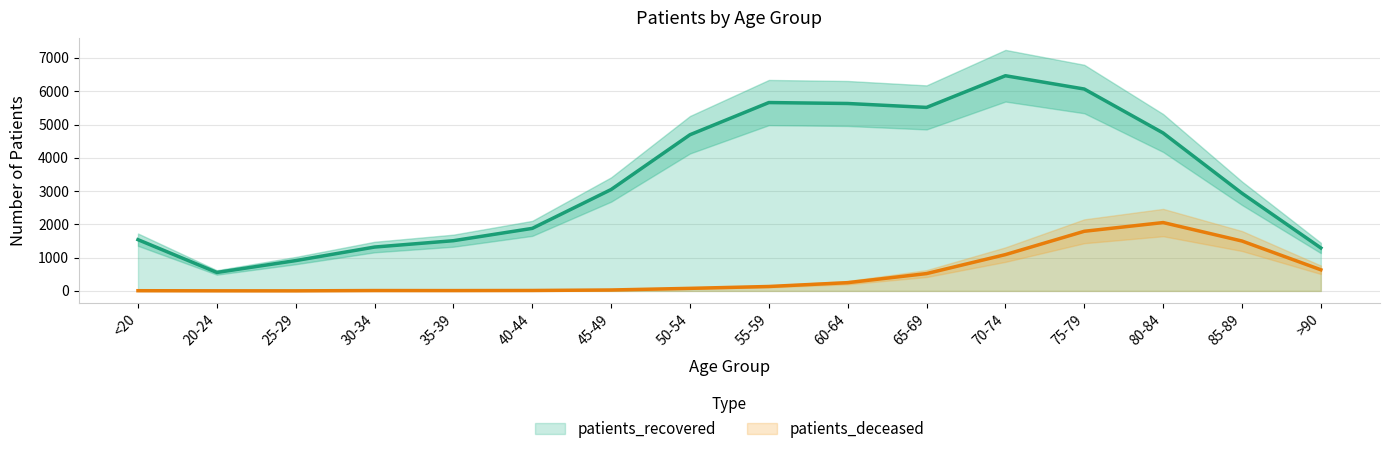

Which series has the widest spread of values?

patients_recovered